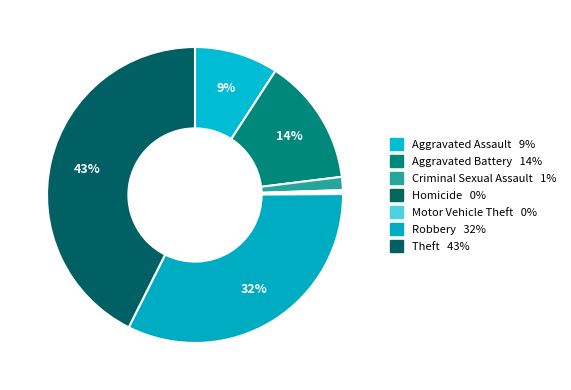

To the nearest percent, what is the combined percentage of Aggravated Battery and Robbery?

46%